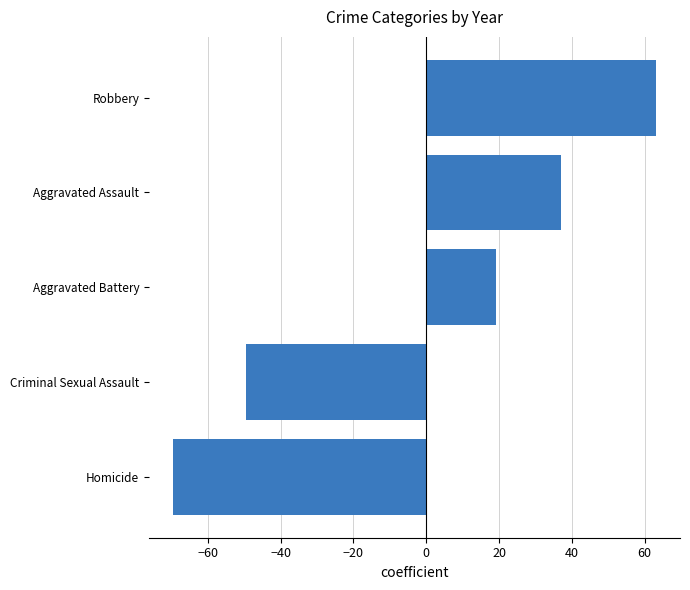

True or false: the data shows 63.1 at Robbery.

True